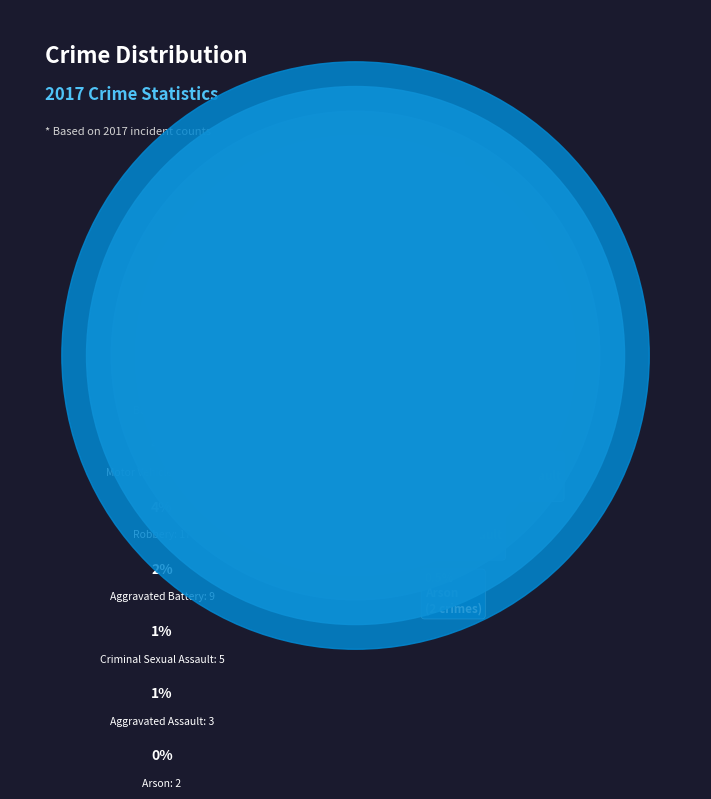

Is Burglary the majority of the pie?

No